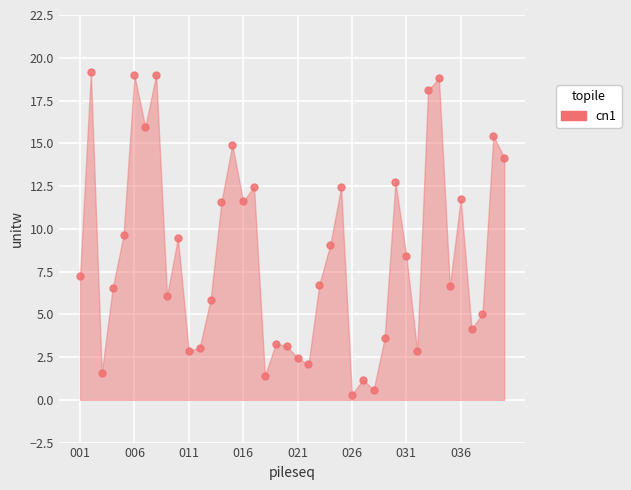

What is the range of Y values (max minus min)?

18.8